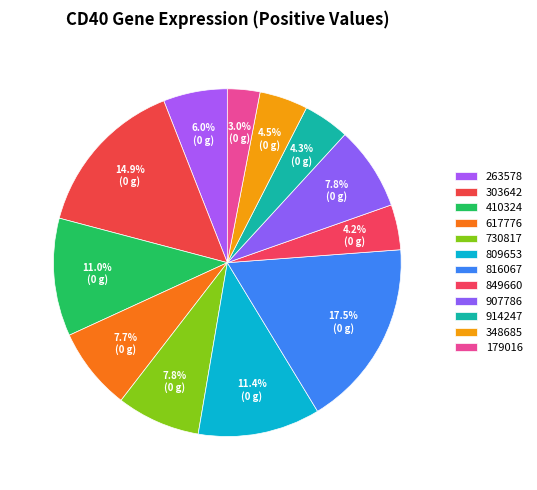

Count the number of slices in the pie.

12